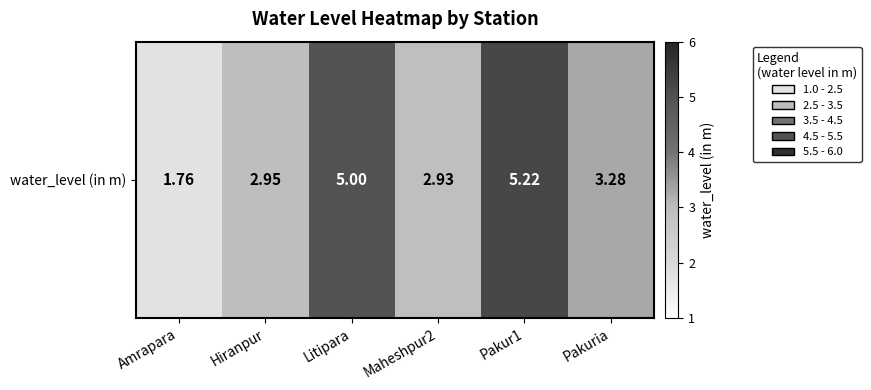

What is the smallest value displayed?

1.8